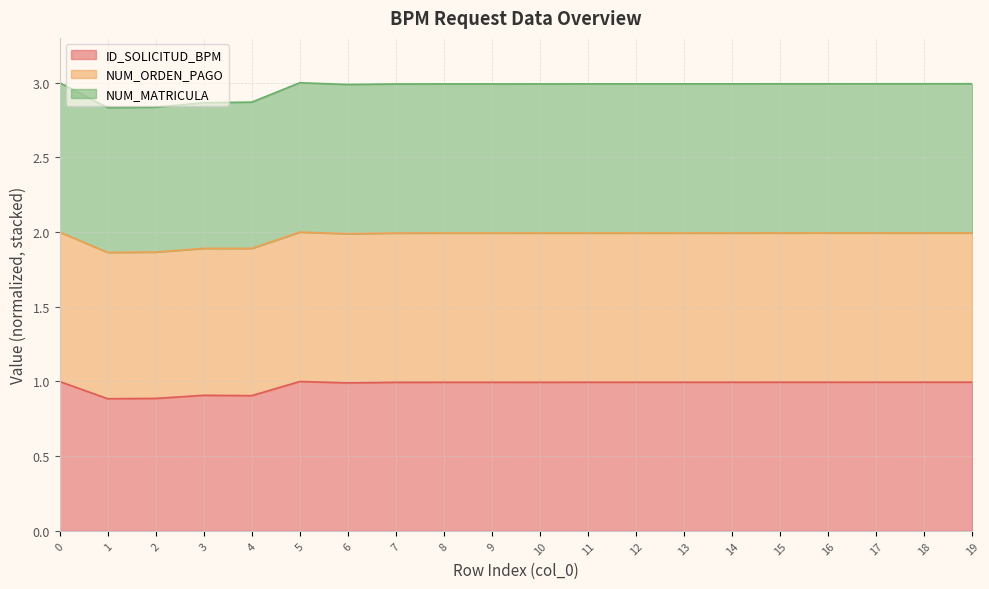

What is the total value across all series at 3?

2.9